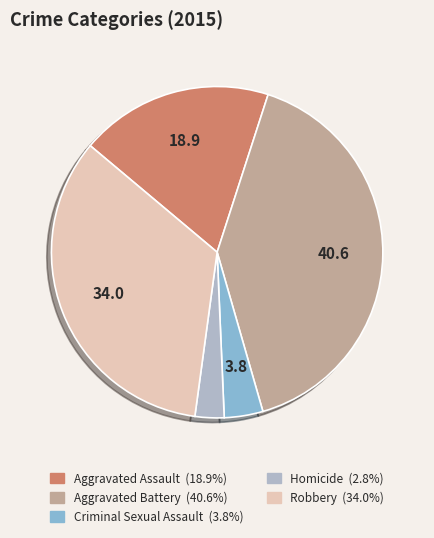

Is it true that Homicide is 10% of the pie?

False